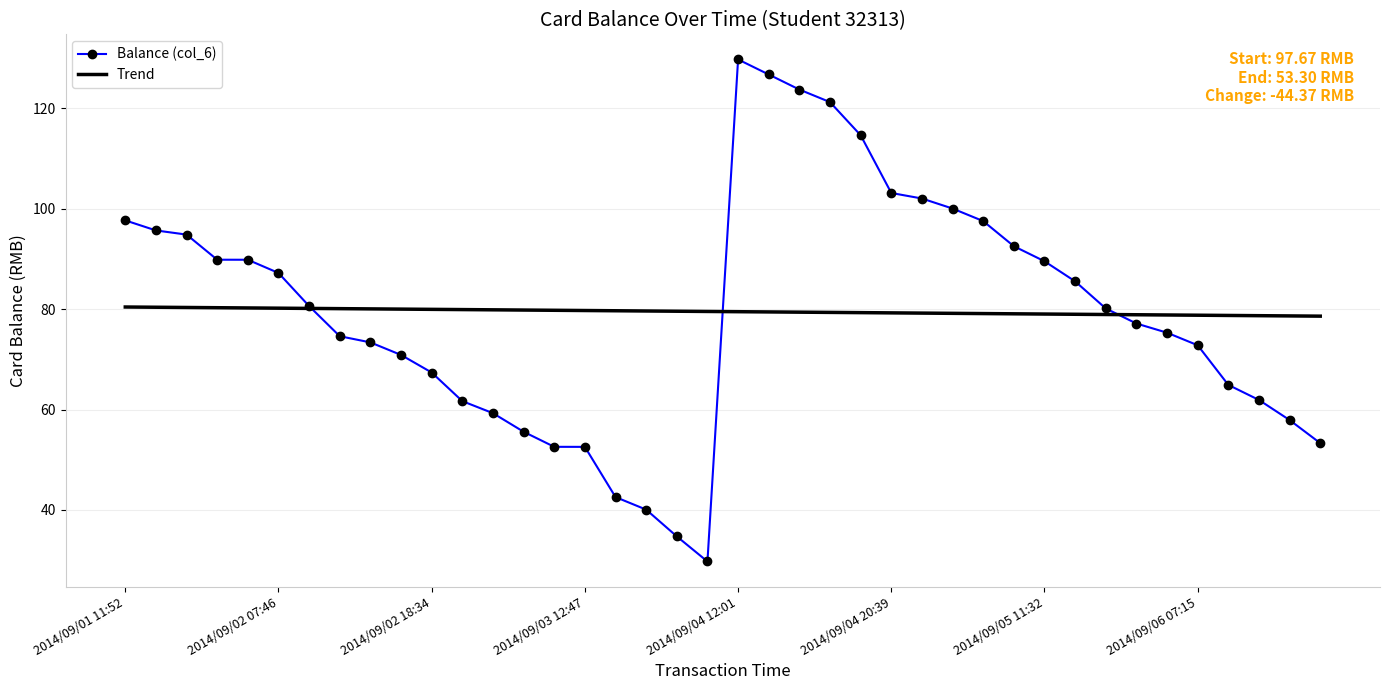

What is the difference between the maximum and minimum values in the Trend series?

1.8